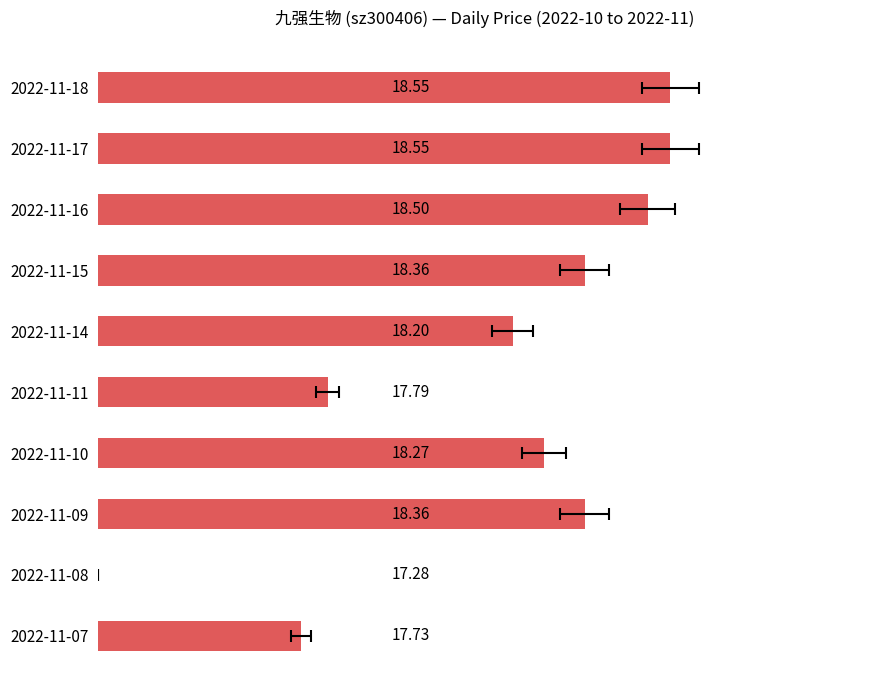

Rank the categories by value from lowest to highest.

2022-11-08, 2022-11-07, 2022-11-11, 2022-11-14, 2022-11-10, 2022-11-15, 2022-11-09, 2022-11-16, 2022-11-18, 2022-11-17